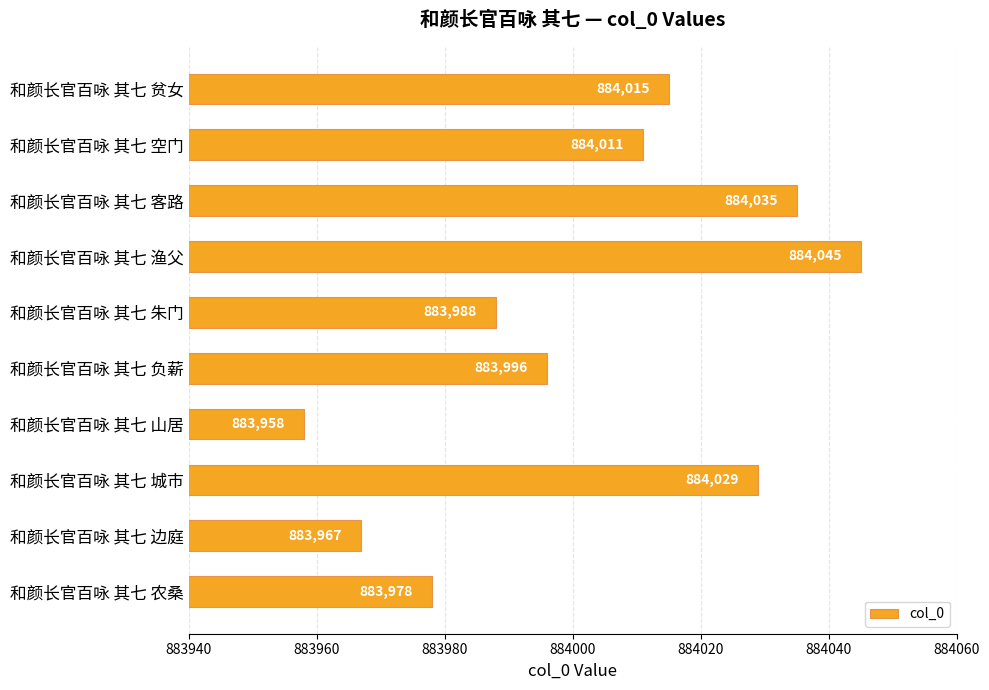

Reading bottom to top, what are all the values shown in this chart?

和颜长官百咏 其七 农桑=883978	和颜长官百咏 其七 边庭=883967	和颜长官百咏 其七 城市=884029	和颜长官百咏 其七 山居=883958	和颜长官百咏 其七 负薪=883996	和颜长官百咏 其七 朱门=883988	和颜长官百咏 其七 渔父=884045	和颜长官百咏 其七 客路=884035	和颜长官百咏 其七 空门=884011	和颜长官百咏 其七 贫女=884015